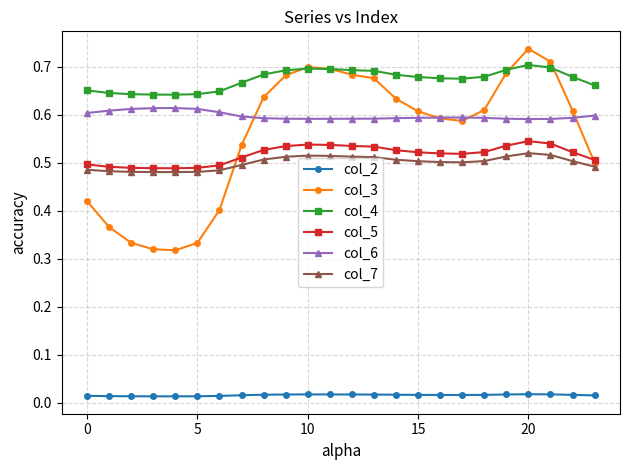

Which series has the largest range (max minus min)?

col_3